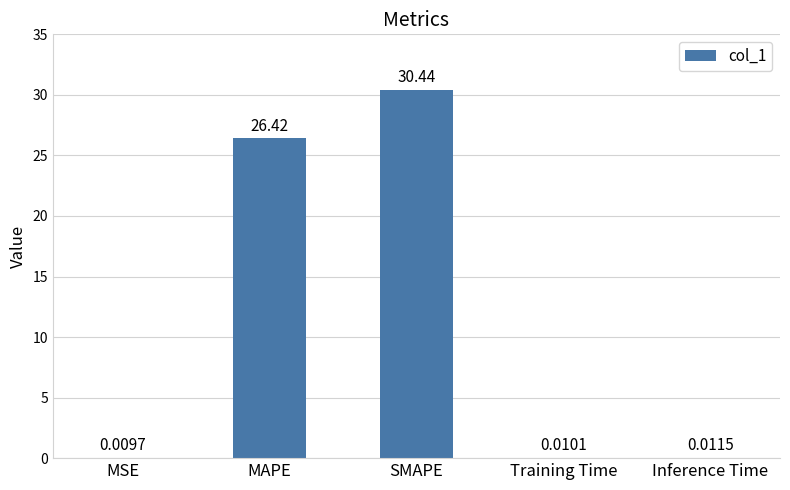

What is the change in value from SMAPE to Training Time?

-30.4